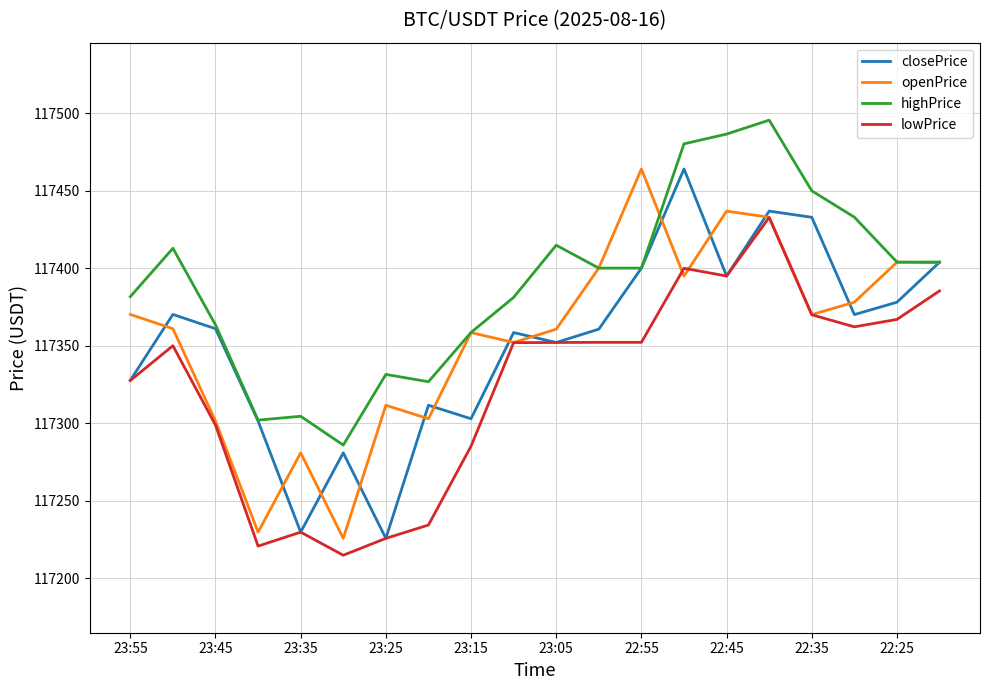

Which series has the largest total across all categories?

highPrice